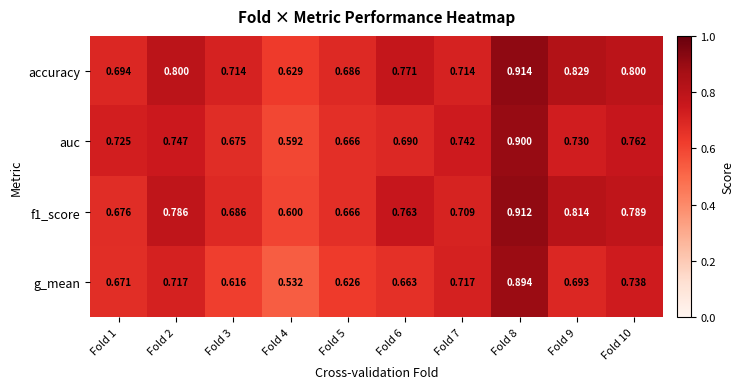

Which series has the largest total across all categories?

accuracy